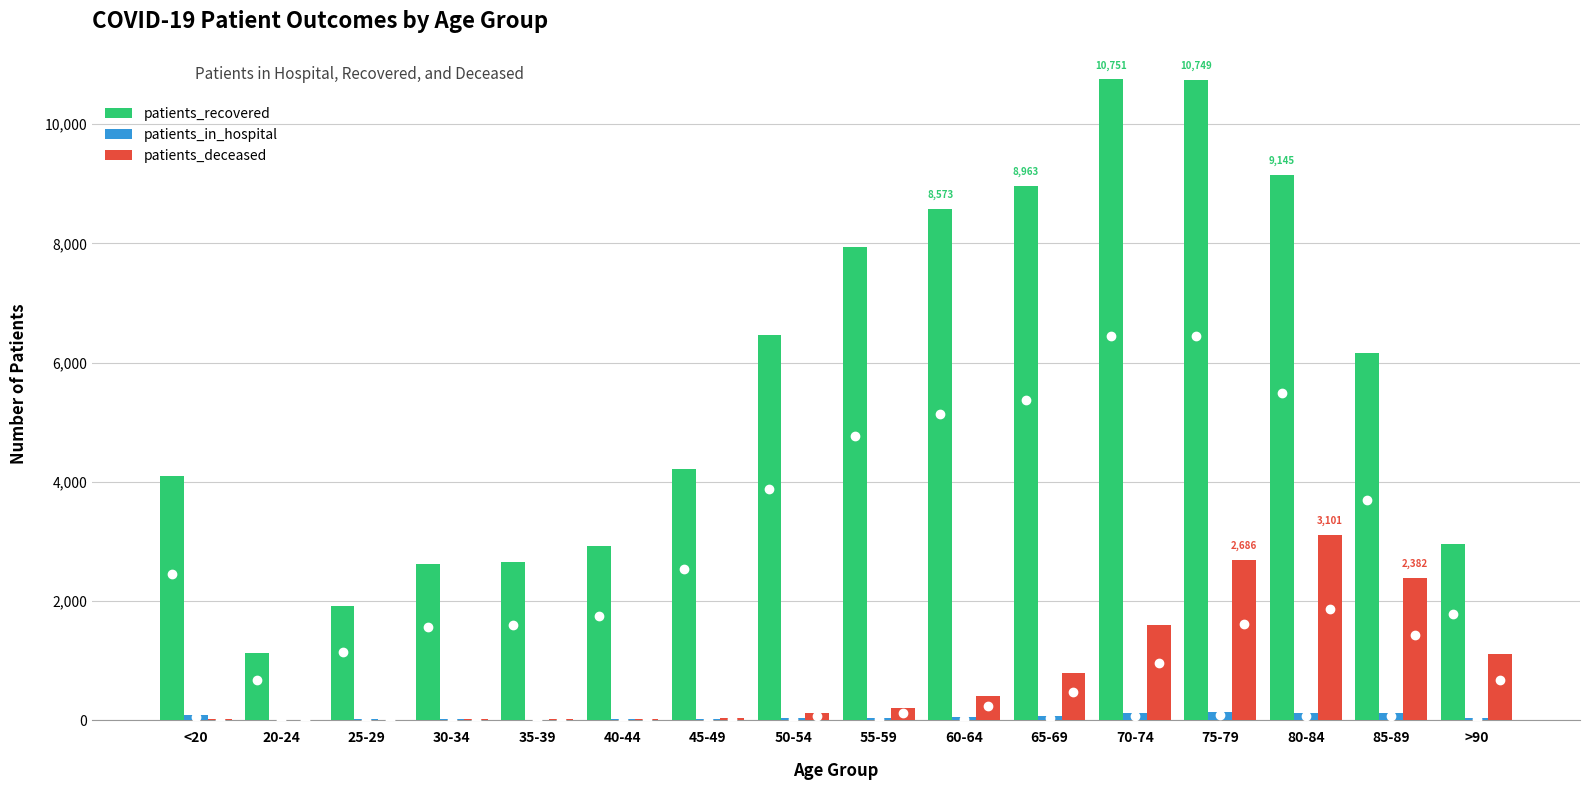

Which series has the largest total across all categories?

patients_recovered